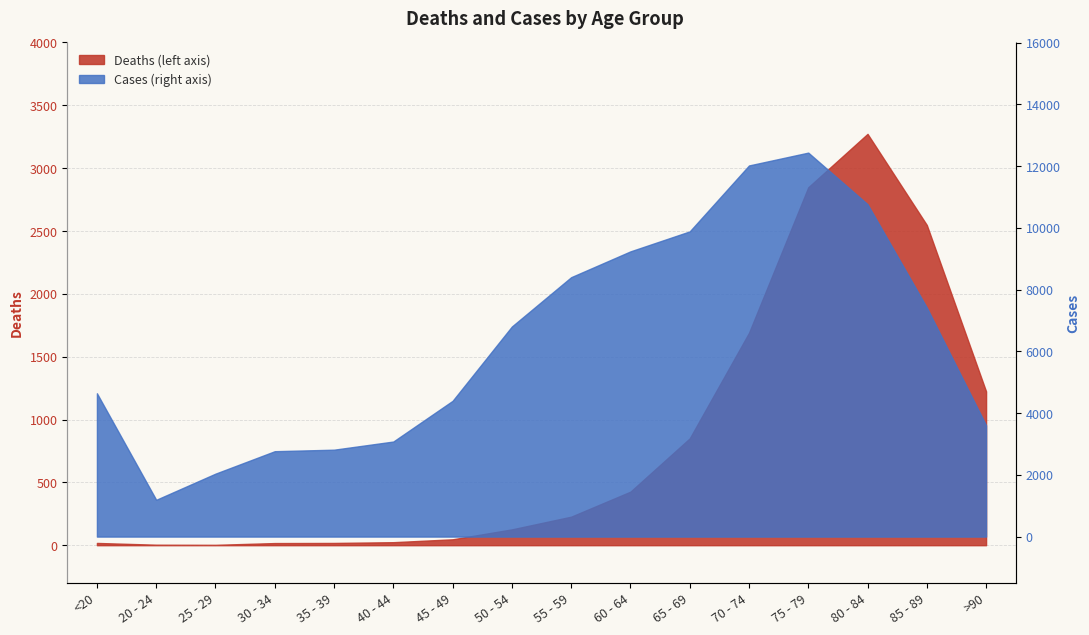

What are all the series names shown in the legend?

Deaths, Cases